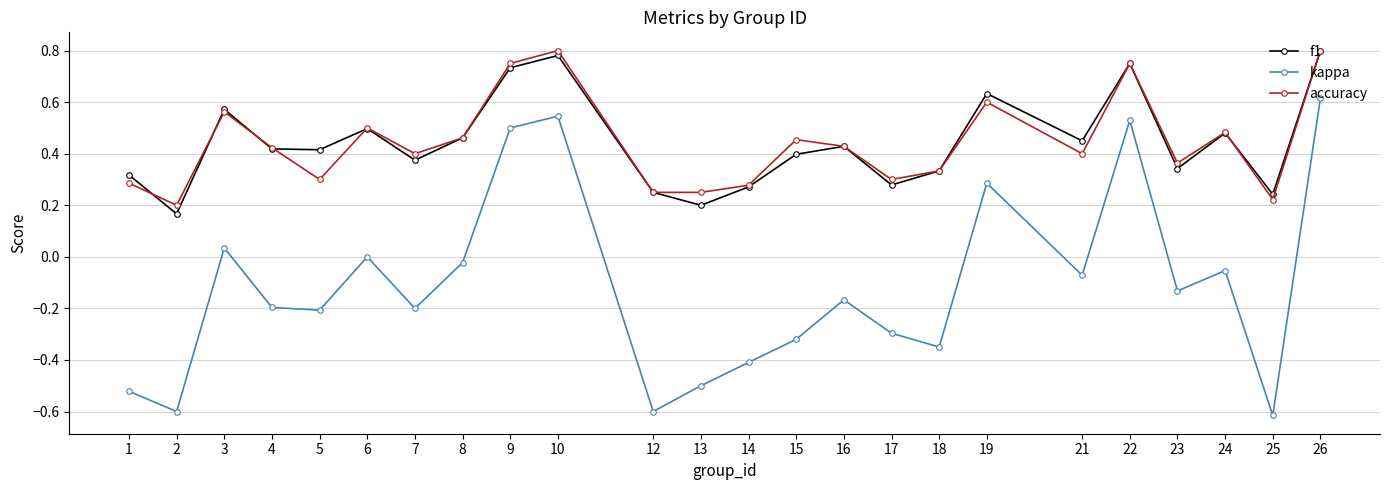

Which series has the widest spread of values?

kappa